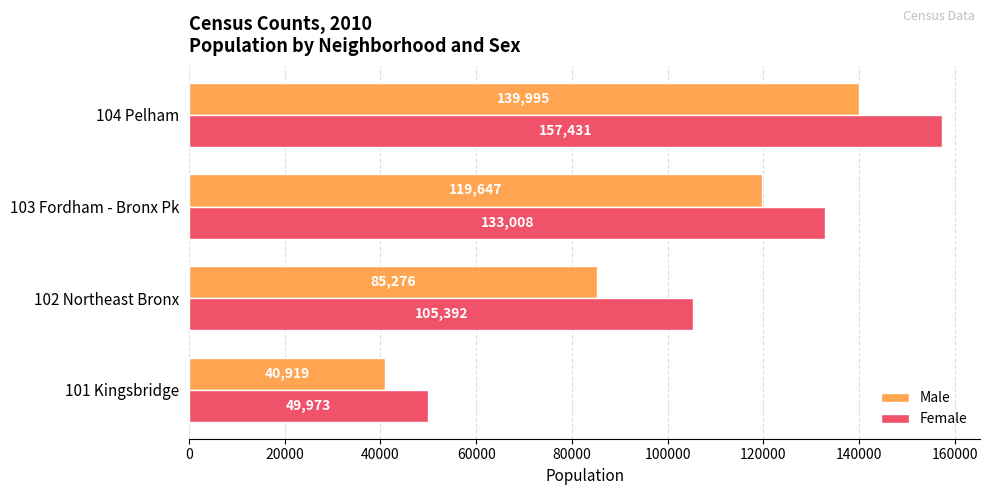

What is the sum of the Male values at 102 Northeast Bronx and 104 Pelham?

225271